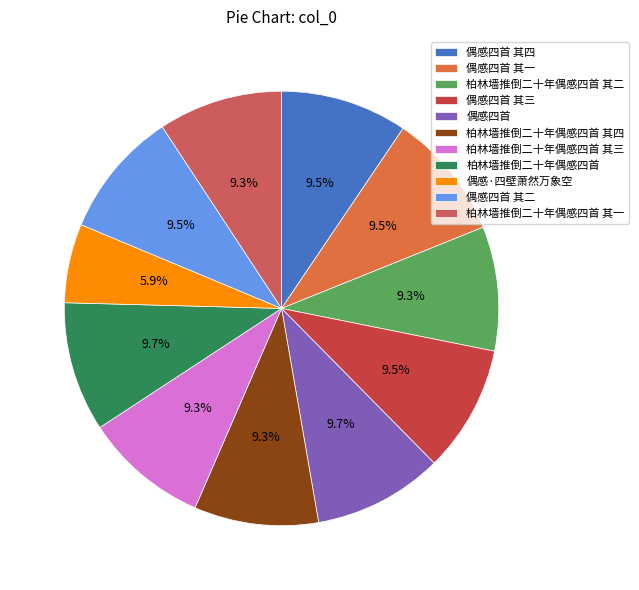

How many segments does this pie chart have?

11